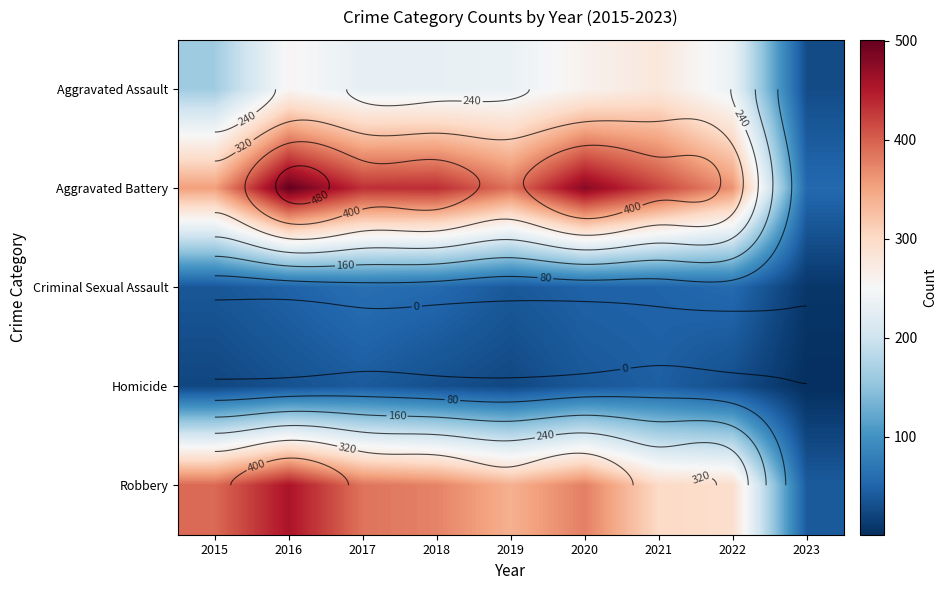

At how many categories does at least one series exceed 163?

8